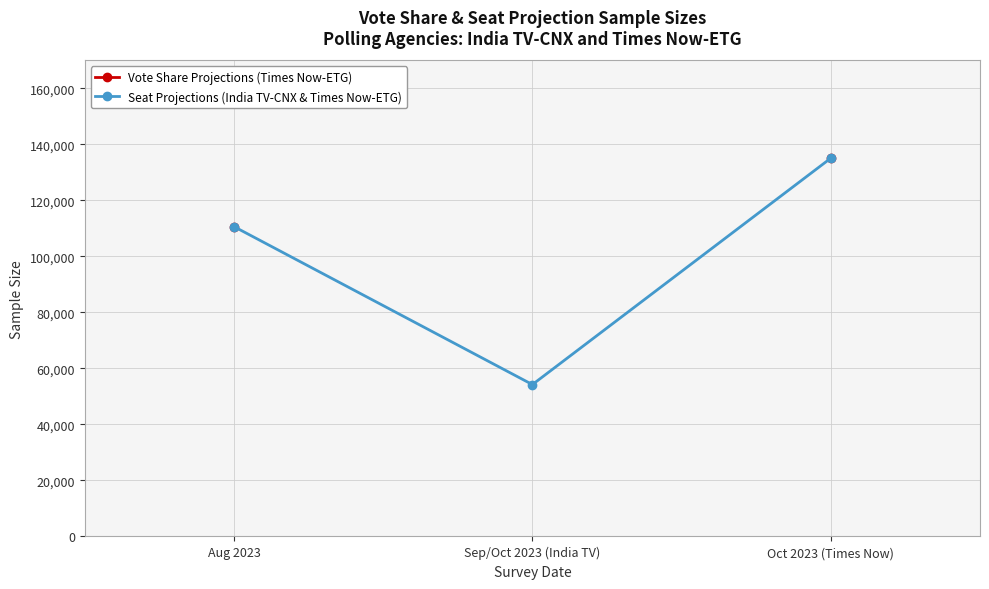

What is the value of the Vote Share Projections (Times Now-ETG) point at the 3rd from the left?

135100.0